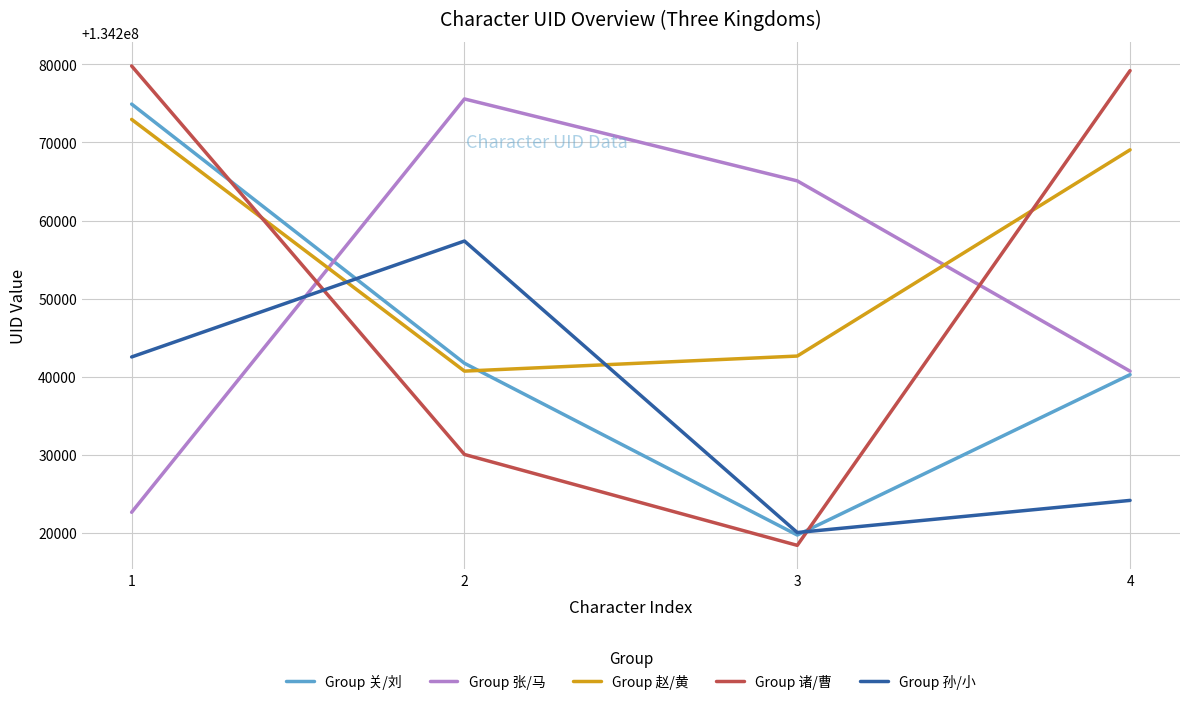

Which category has the lowest value in the Group 诸/曹 series?

3